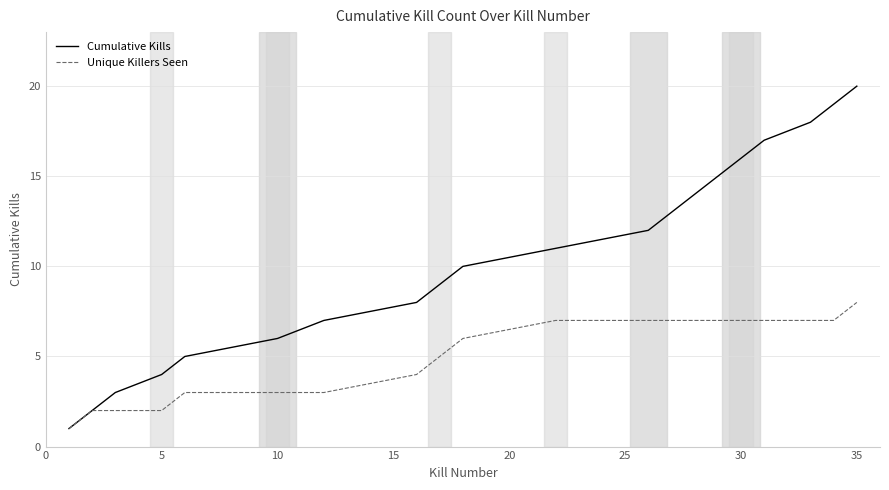

Which series has the largest total across all categories?

Cumulative Kills